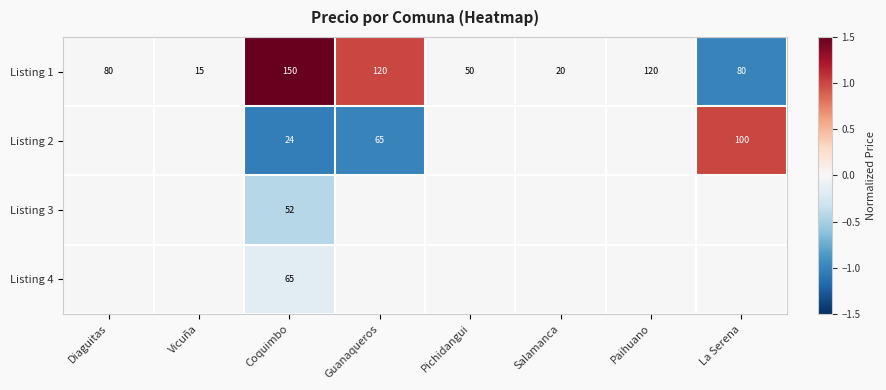

At Guanaqueros, list the series in order from largest to smallest.

Listing 1, Listing 3, Listing 4, Listing 2